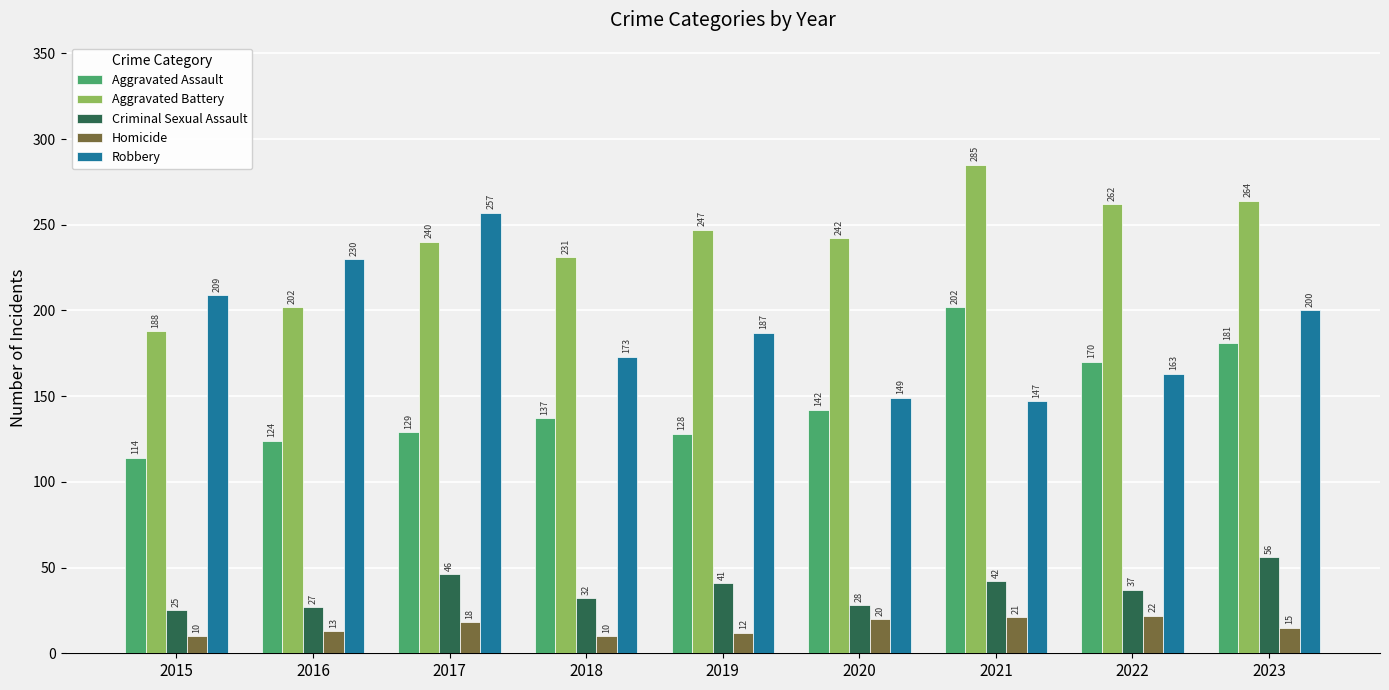

Which series has the largest range (max minus min)?

Robbery